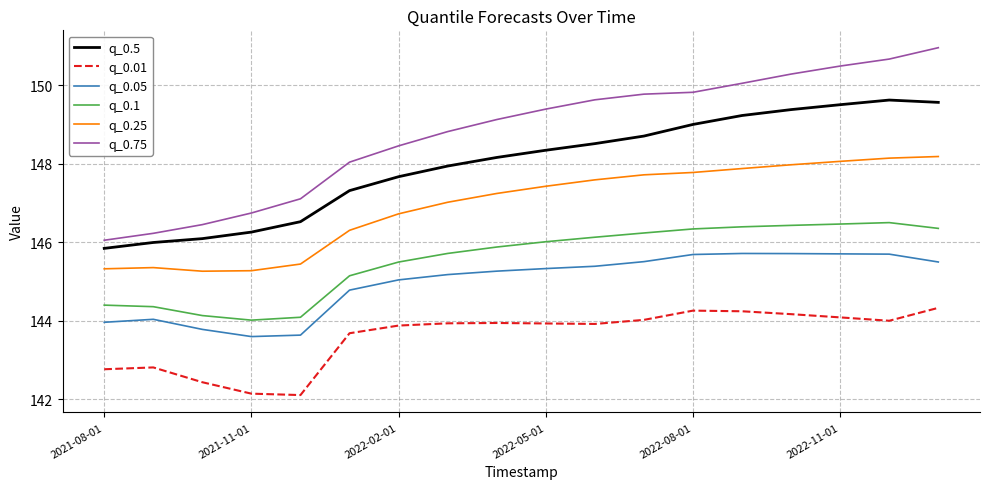

What is the average value of the q_0.5 series?

148.0